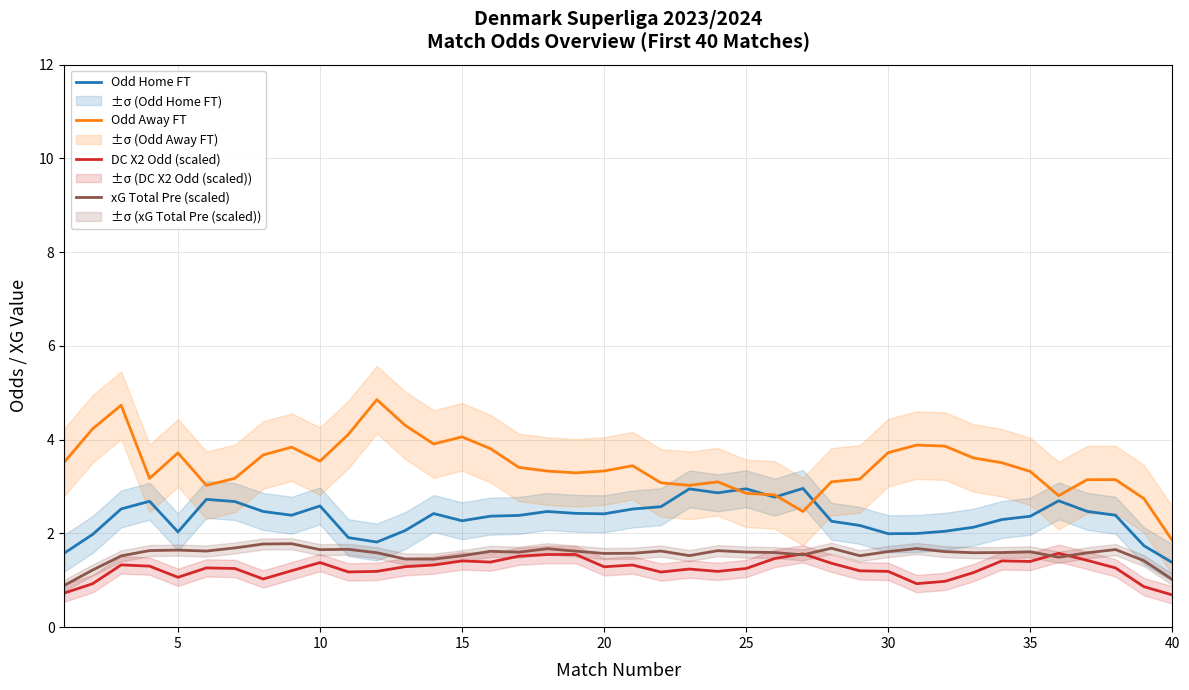

What is the minimum value for Odd Away FT?

1.9